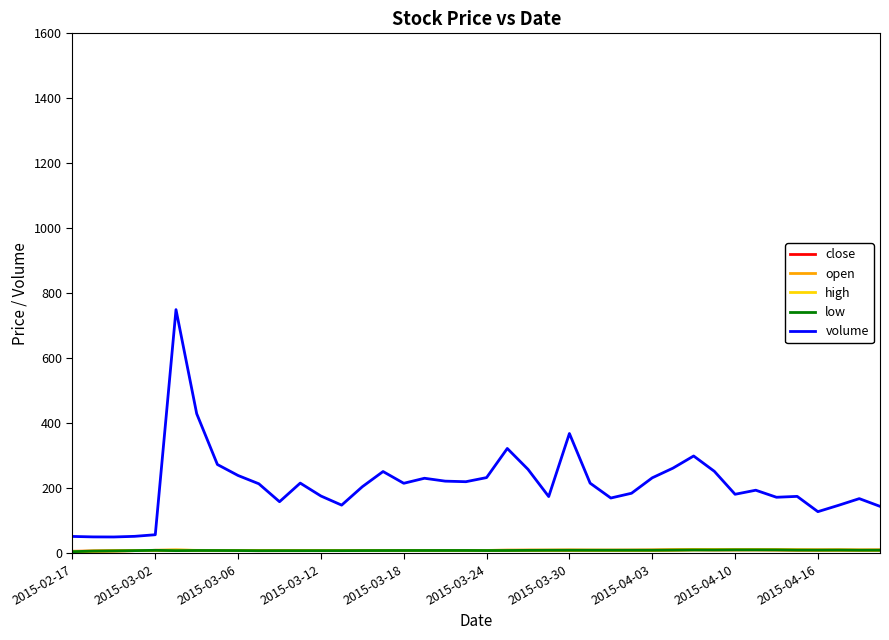

Which series has the largest range (max minus min)?

volume